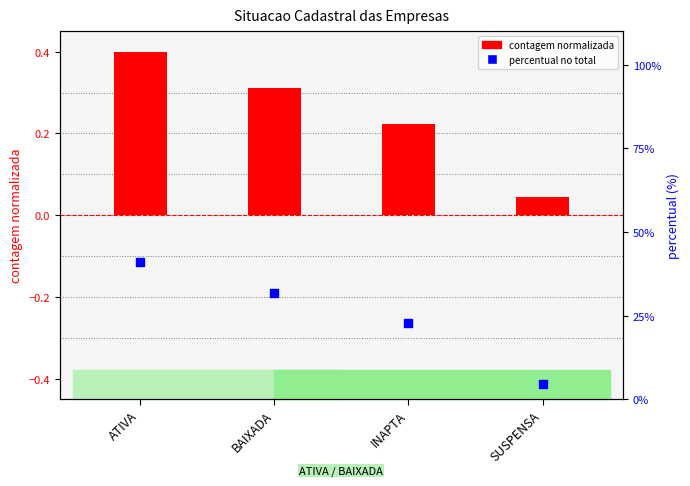

At how many categories does at least one series exceed 37?

1